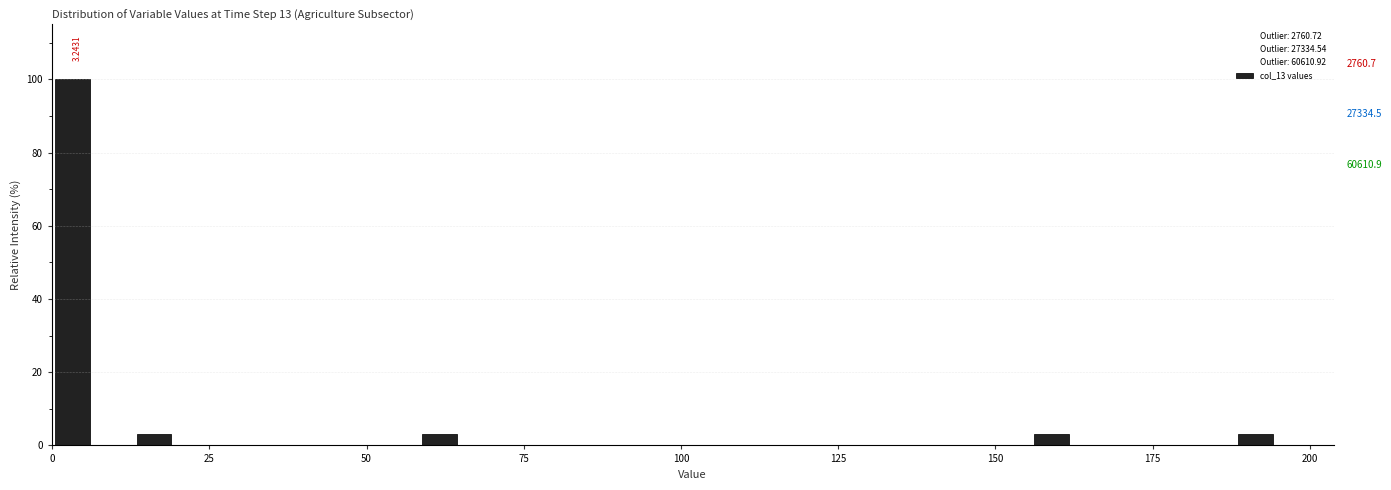

Read against the x-axis, roughly where is the centre of the tallest bar?

5